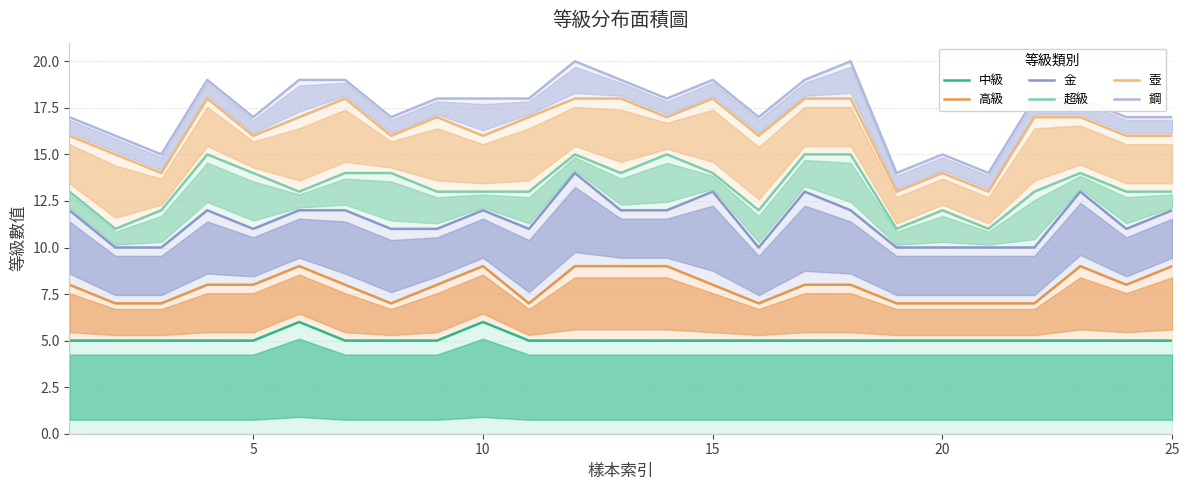

How many data points in 超級 are less than 13?

6